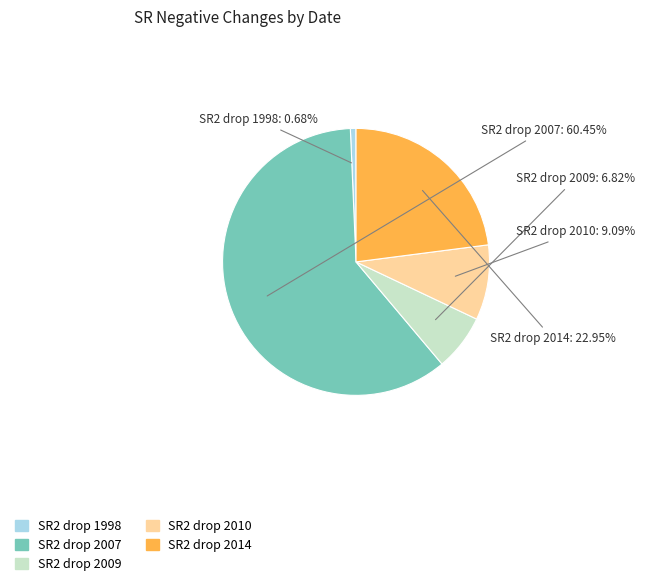

Count the number of slices in the pie.

5